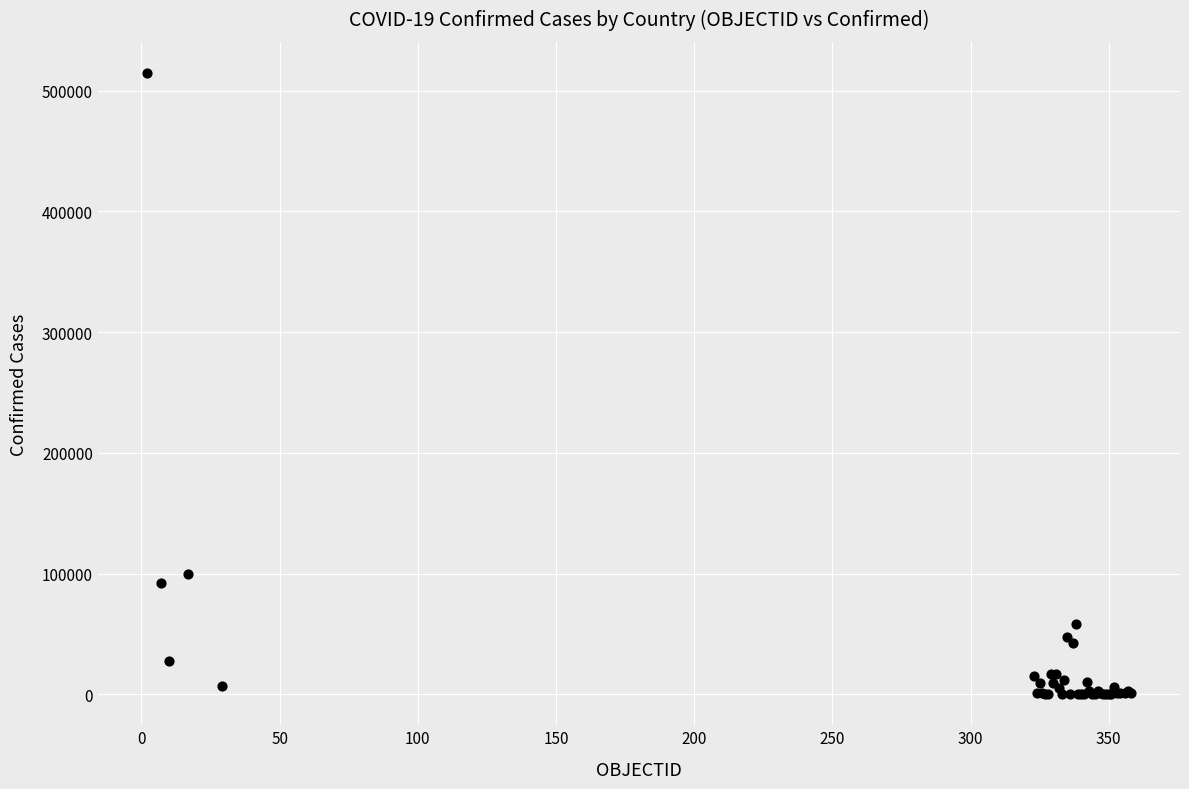

What Y value in the scatter plot is closest to 257433?

99688